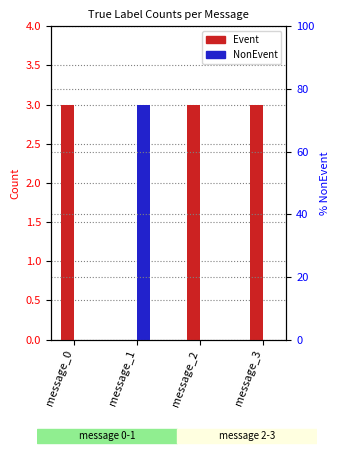

Rank the series by their maximum value, from lowest to highest.

Event, NonEvent